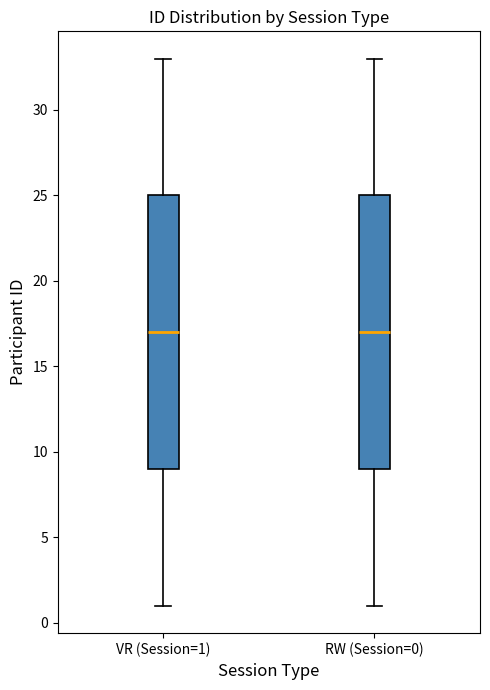

Where is the upper edge of the box for VR (Session=1) on the y-axis? The values are not printed on the chart, so give them approximately, as read against the axis.

25